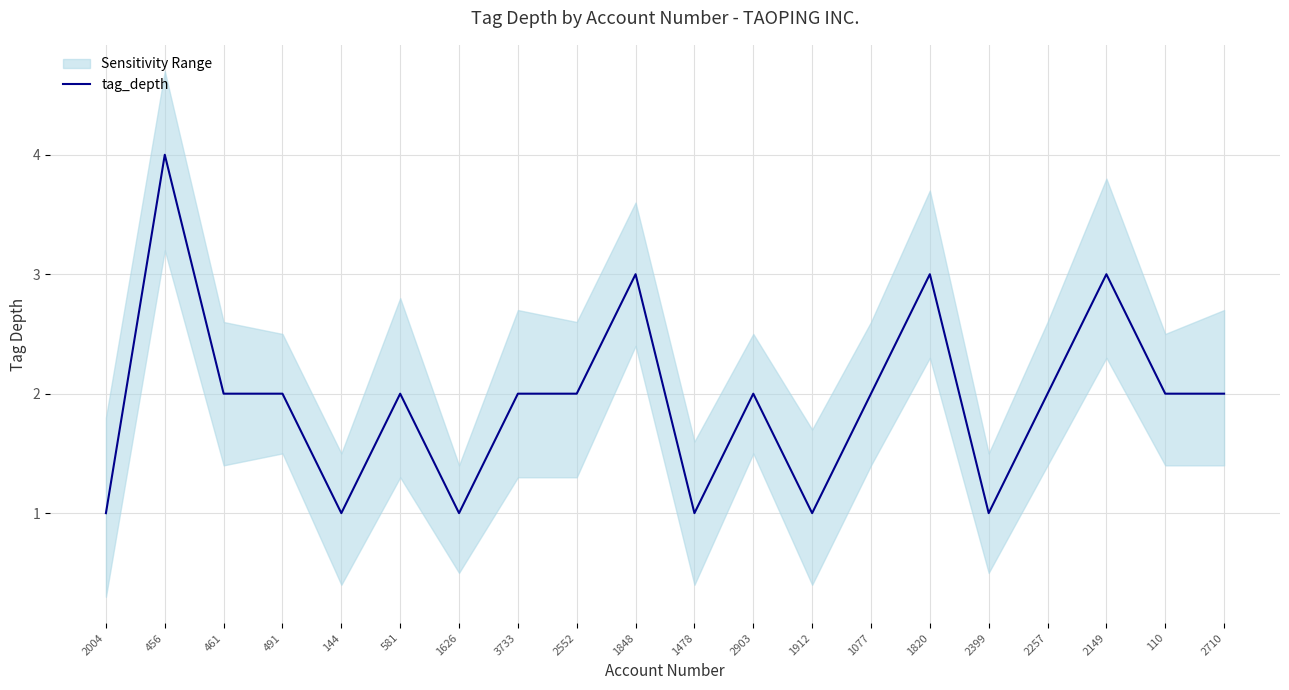

Rank the categories by value from lowest to highest.

2004, 144, 1626, 1478, 1912, 2399, 461, 491, 581, 3733, 2552, 2903, 1077, 2257, 110, 2710, 1848, 1820, 2149, 456